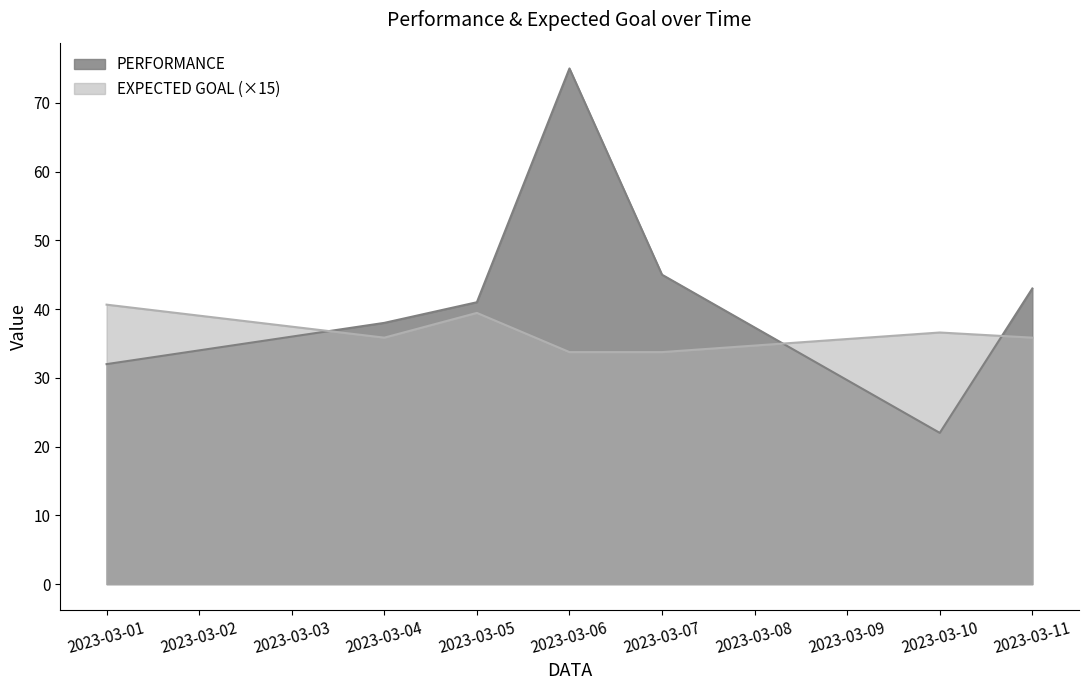

Reading left to right, extract all data points from this chart.

PERFORMANCE: 2023-03-01=32.0	2023-03-04=38.0	2023-03-05=41.0	2023-03-06=75.0	2023-03-07=45.0	2023-03-10=22.0	2023-03-11=43.0
EXPECTED GOAL: 2023-03-01=40.6	2023-03-04=35.9	2023-03-05=39.4	2023-03-06=33.8	2023-03-07=33.8	2023-03-10=36.6	2023-03-11=35.9